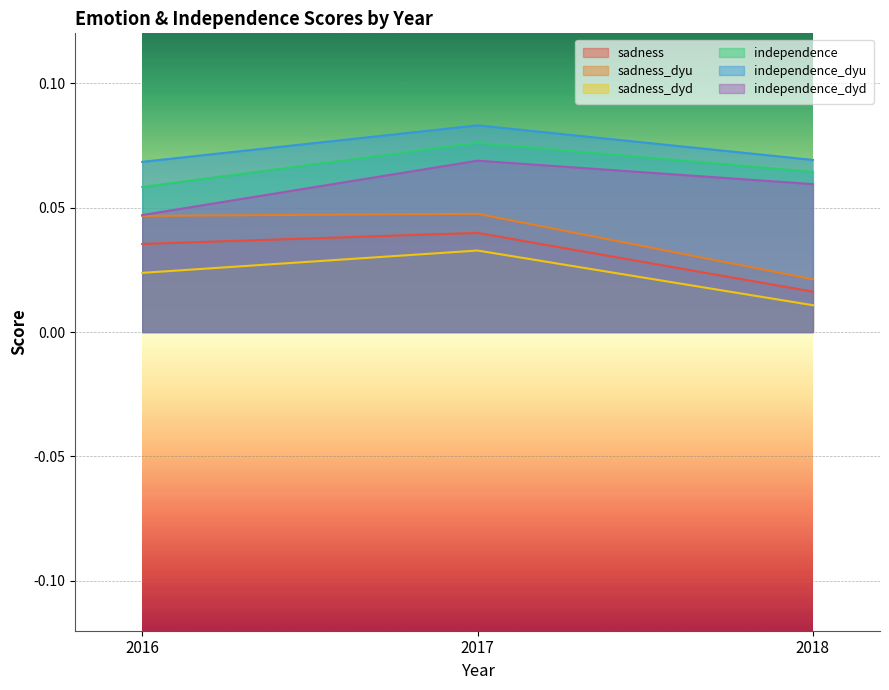

What is the sum of the sadness_dyu values at 2016 and 2017?

0.1